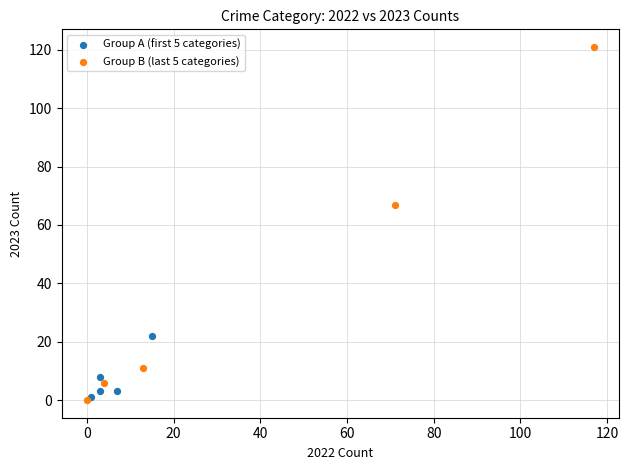

Which series has the largest Y range (max minus min)?

Group B (last 5 categories)